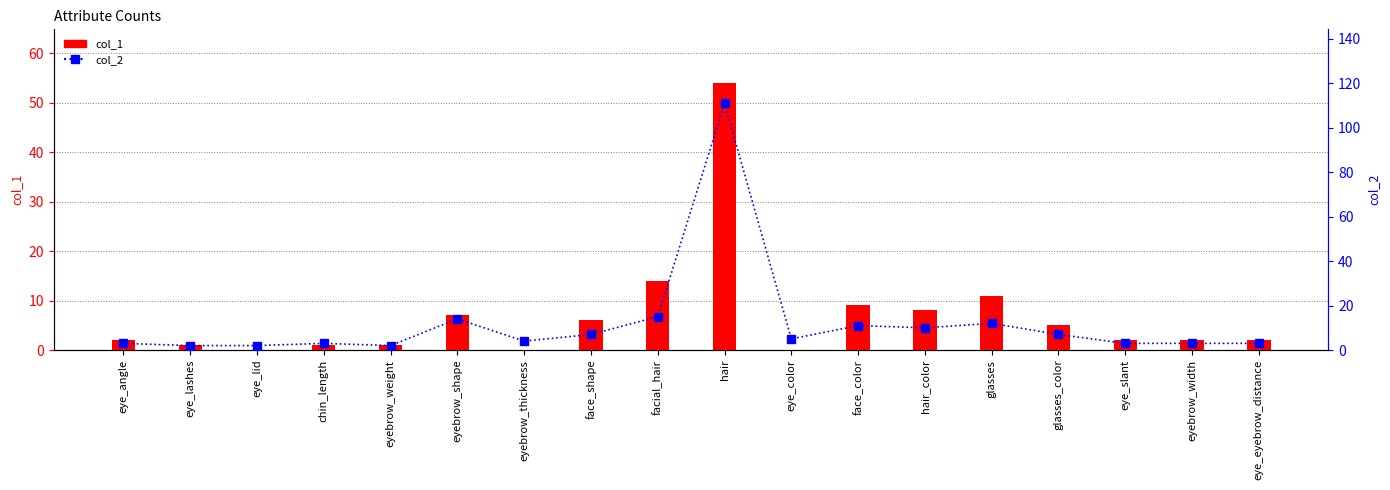

Does the chart contain any negative values?

No